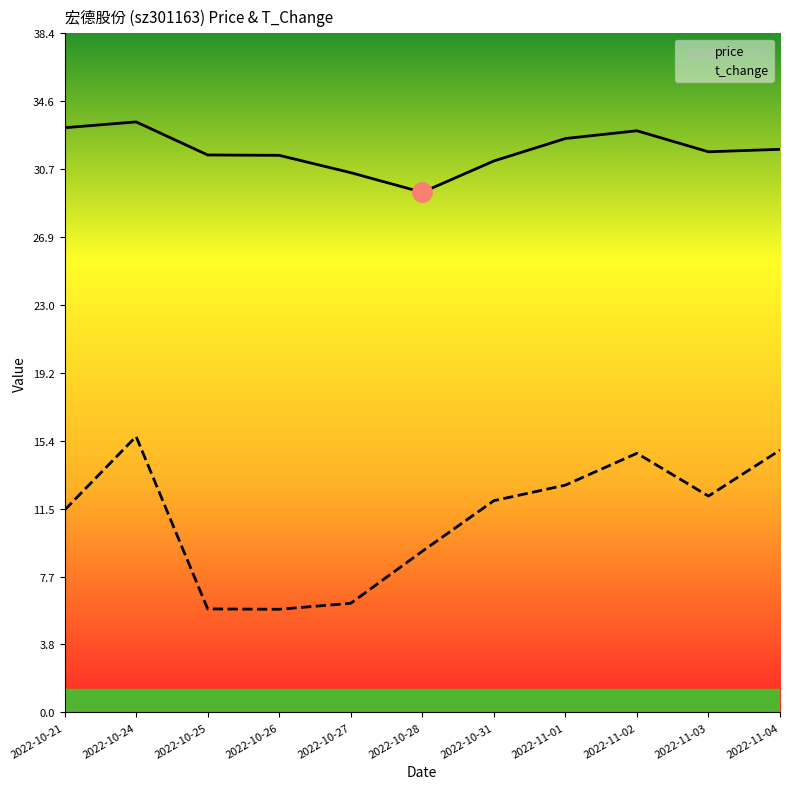

Which category has the highest value across all series?

2022-10-24